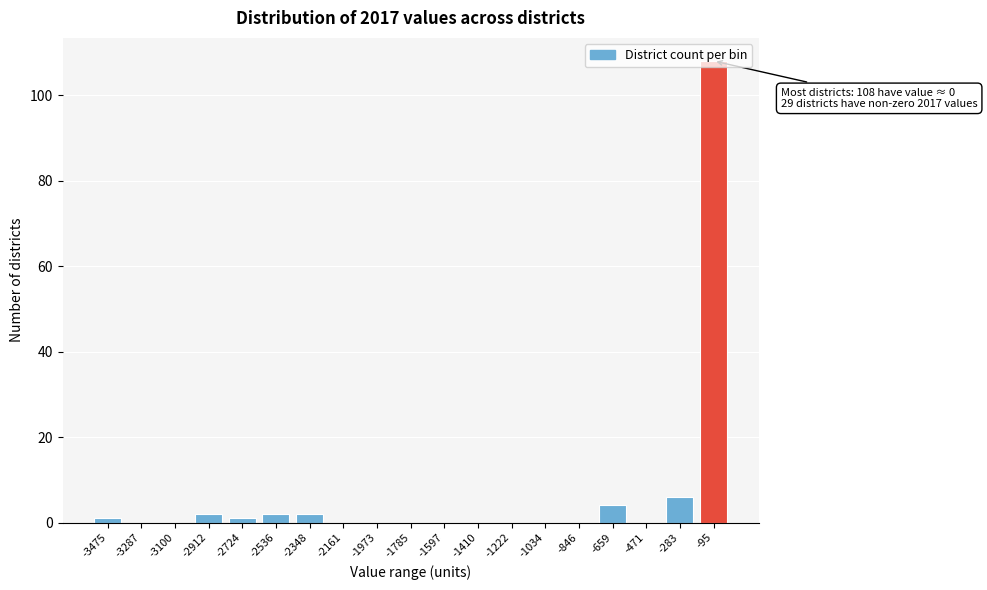

What is the change in value from -1597 to -283?

+6